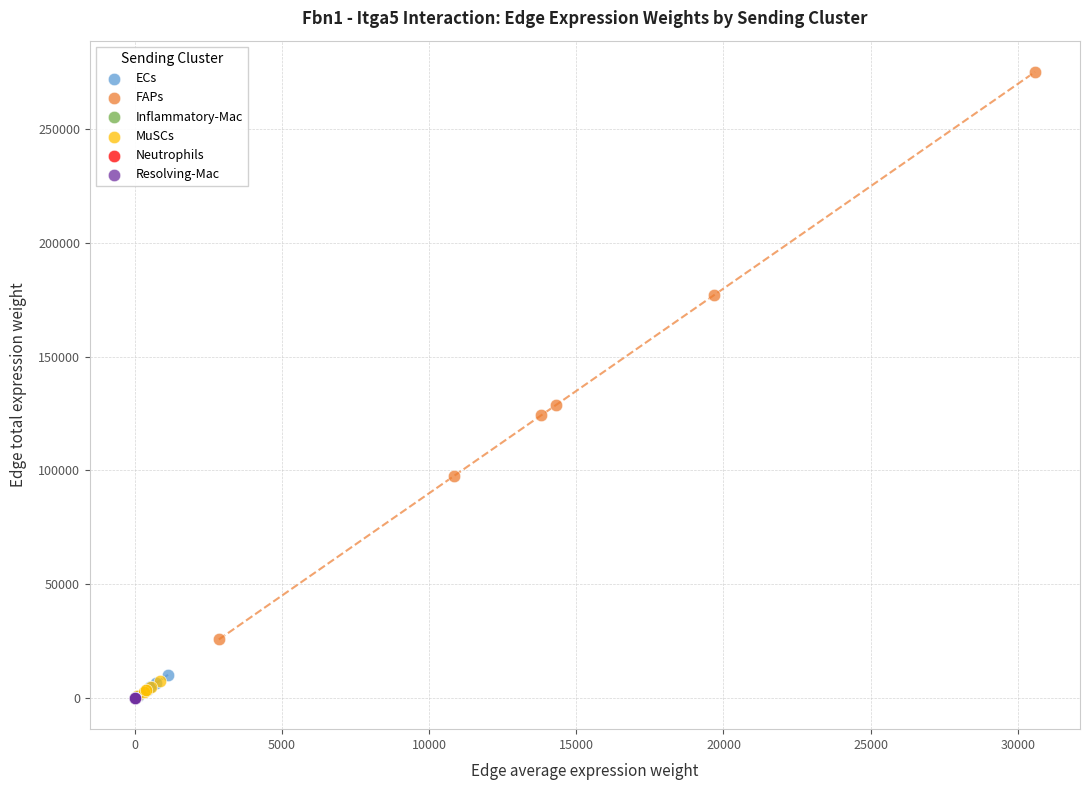

Which series contains the highest Y value?

FAPs